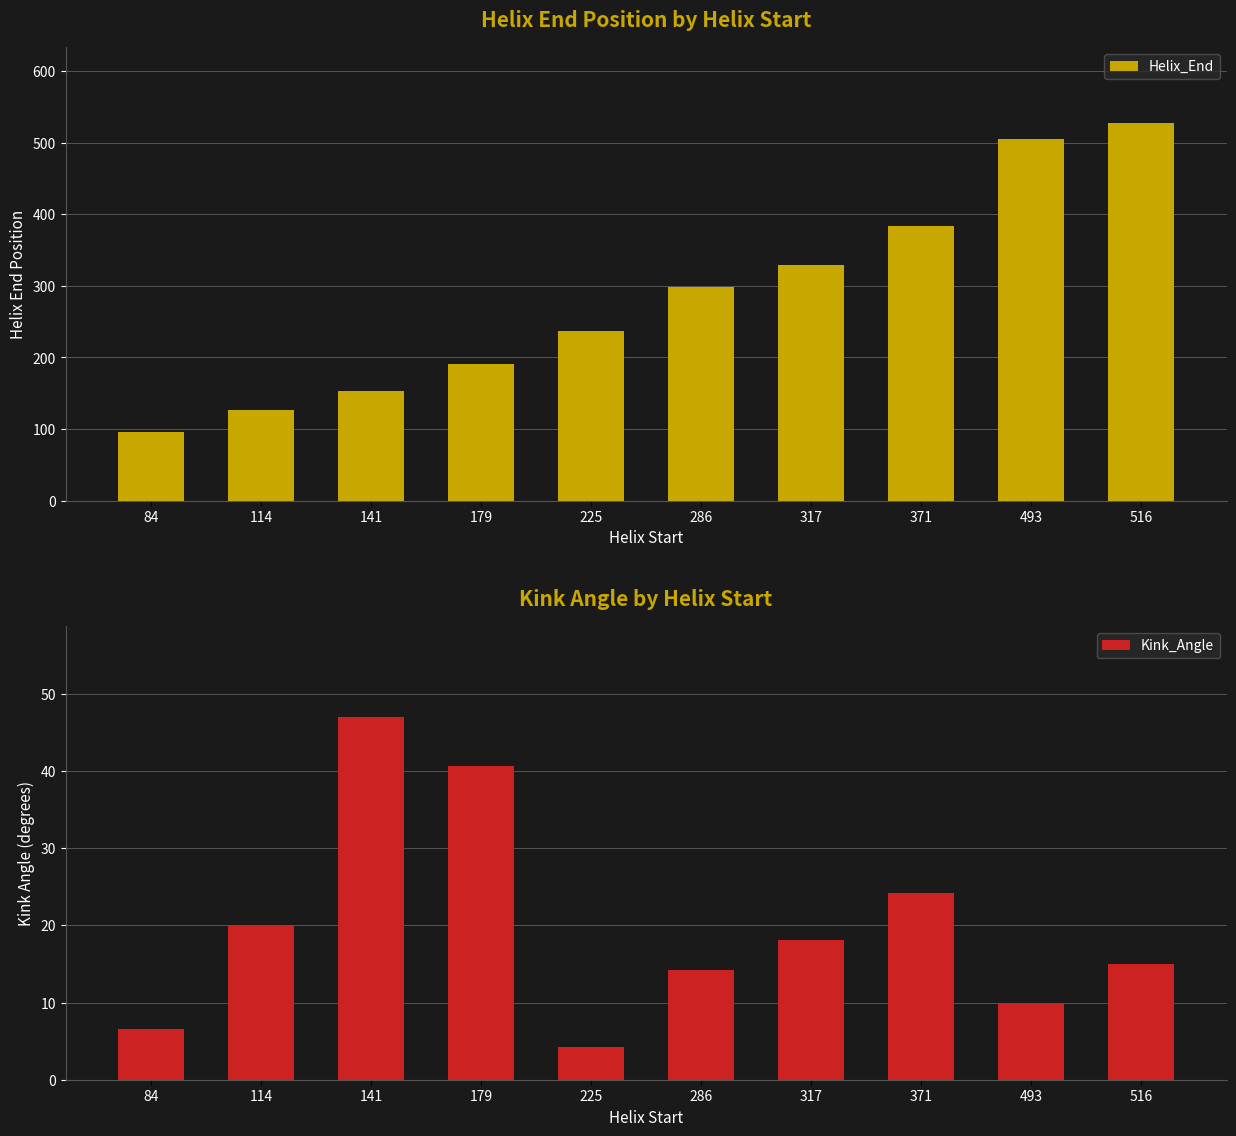

List the labels in order of Kink_Angle value, largest first.

141, 179, 371, 114, 317, 516, 286, 493, 84, 225